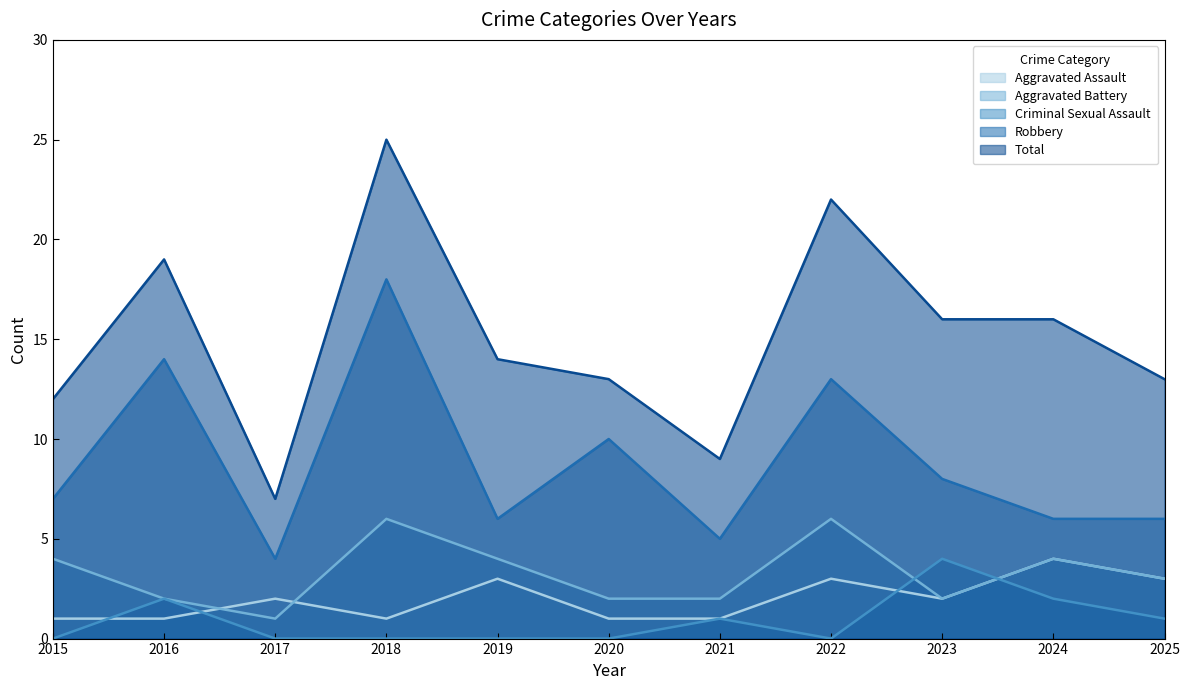

True or false: Aggravated Assault has a value of 0 at 2018.

False